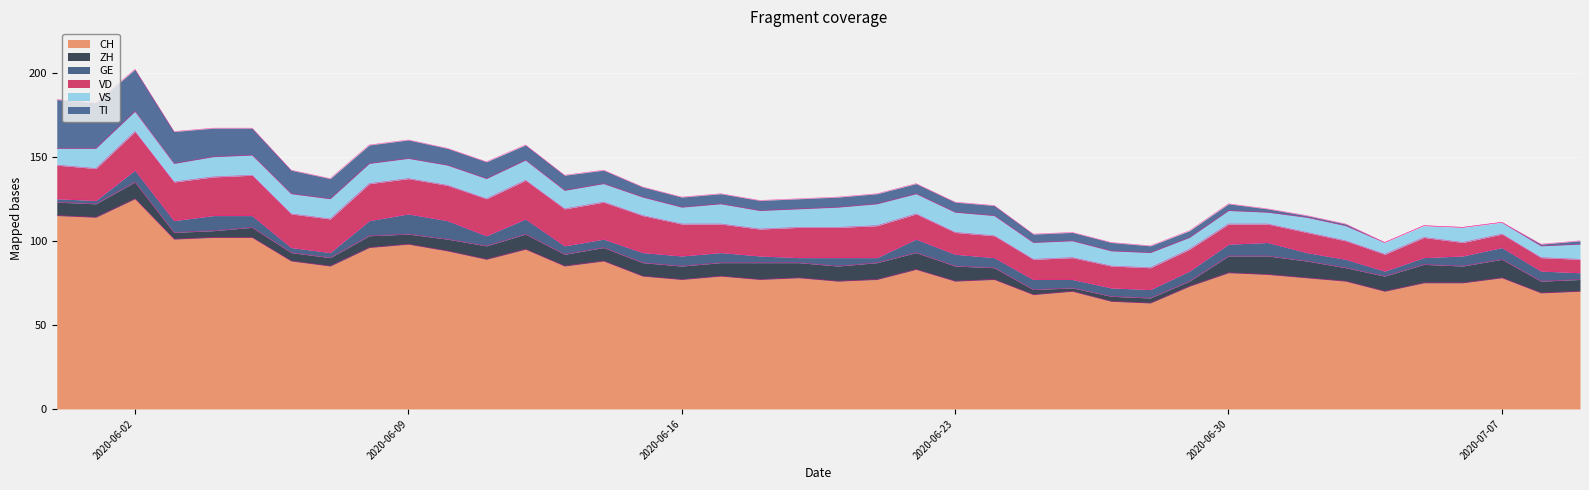

The value of GE at 2020-06-08 is 15. True or false?

False